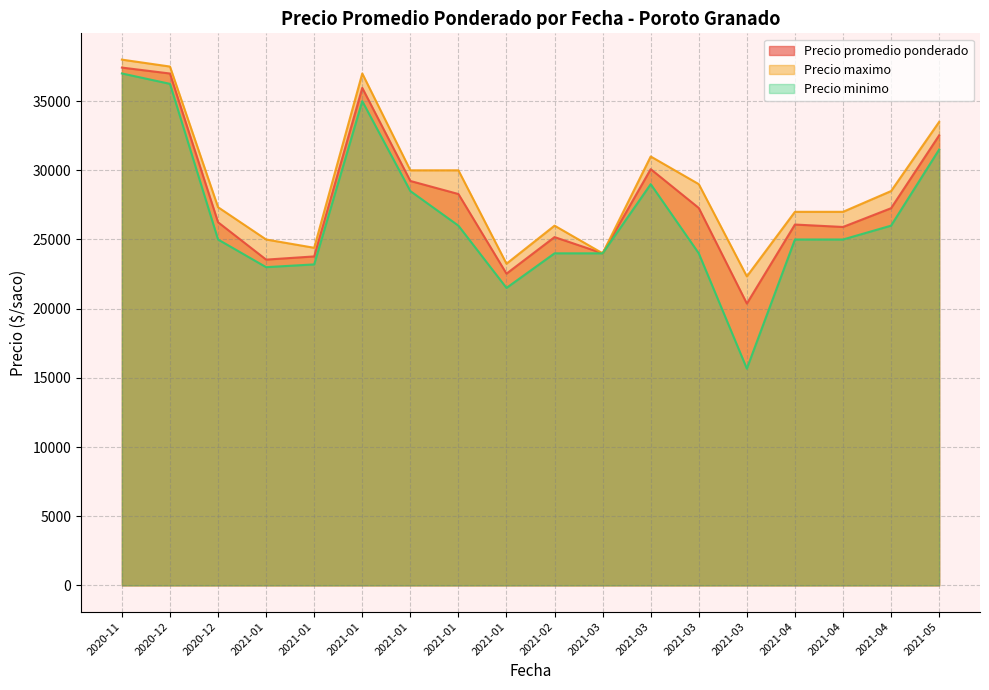

What are all the series names shown in the legend?

Precio promedio ponderado, Precio maximo, Precio minimo